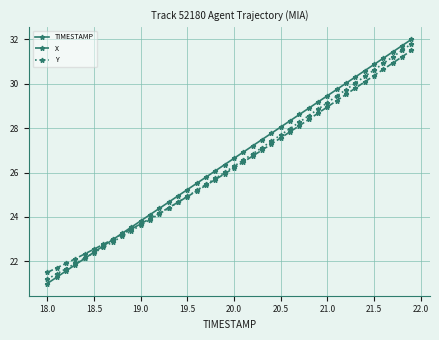

True or false: TIMESTAMP has more than 2 points higher than both neighbors.

False